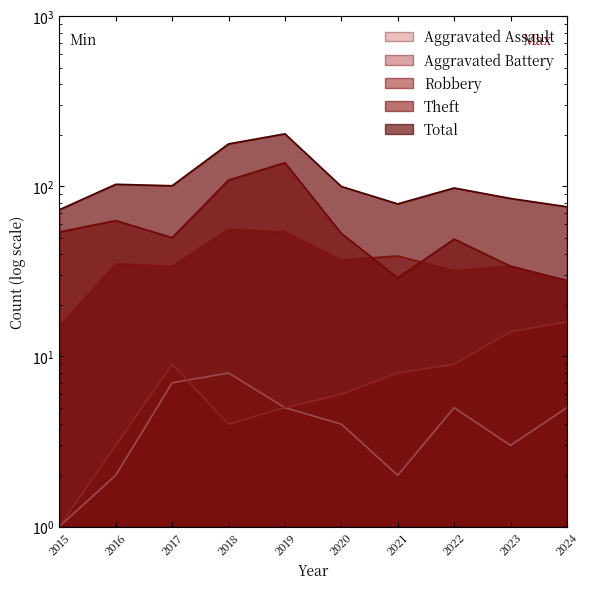

What is the total value across all series at 2019?

406